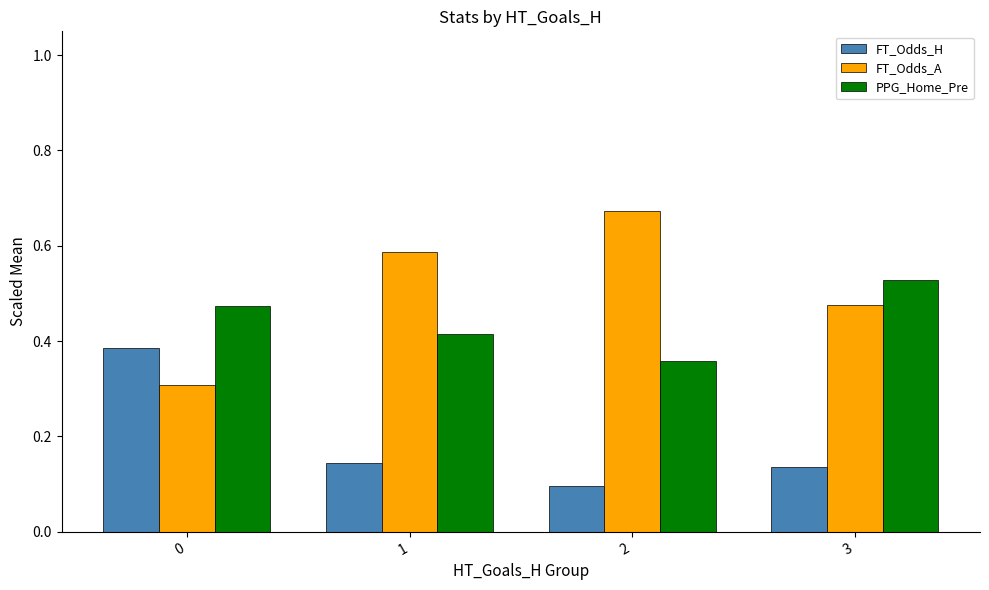

At which label does FT_Odds_H reach its minimum?

2